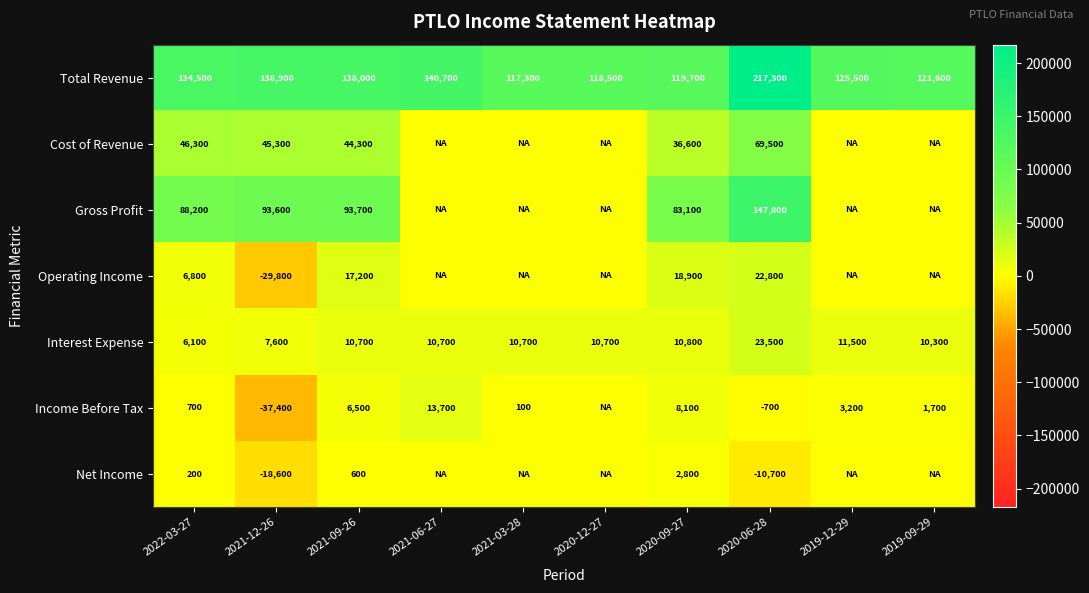

At how many categories does at least one series exceed 126570?

5